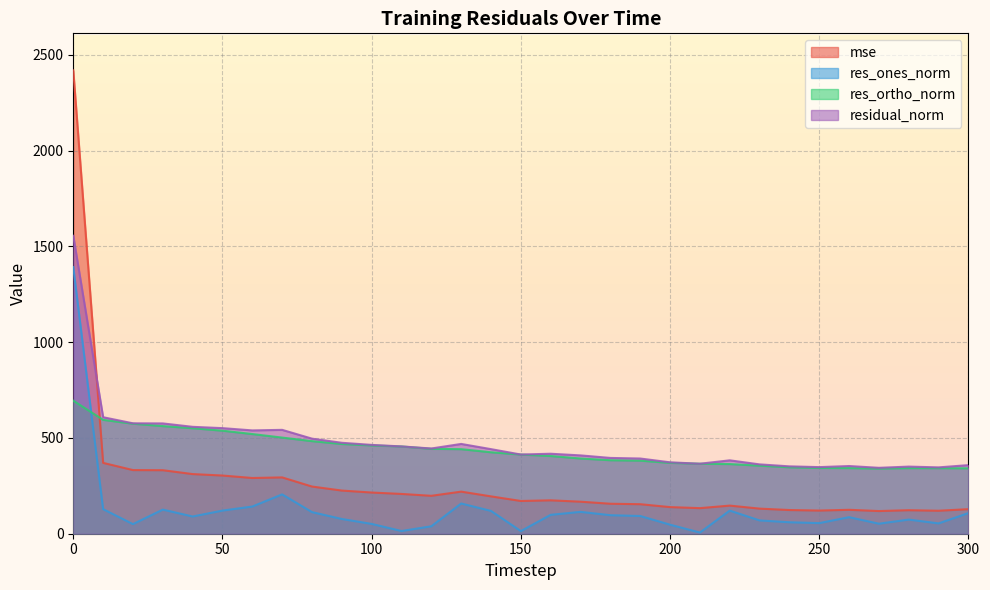

In mse, how many points are higher than both neighbors (excluding endpoints)?

6